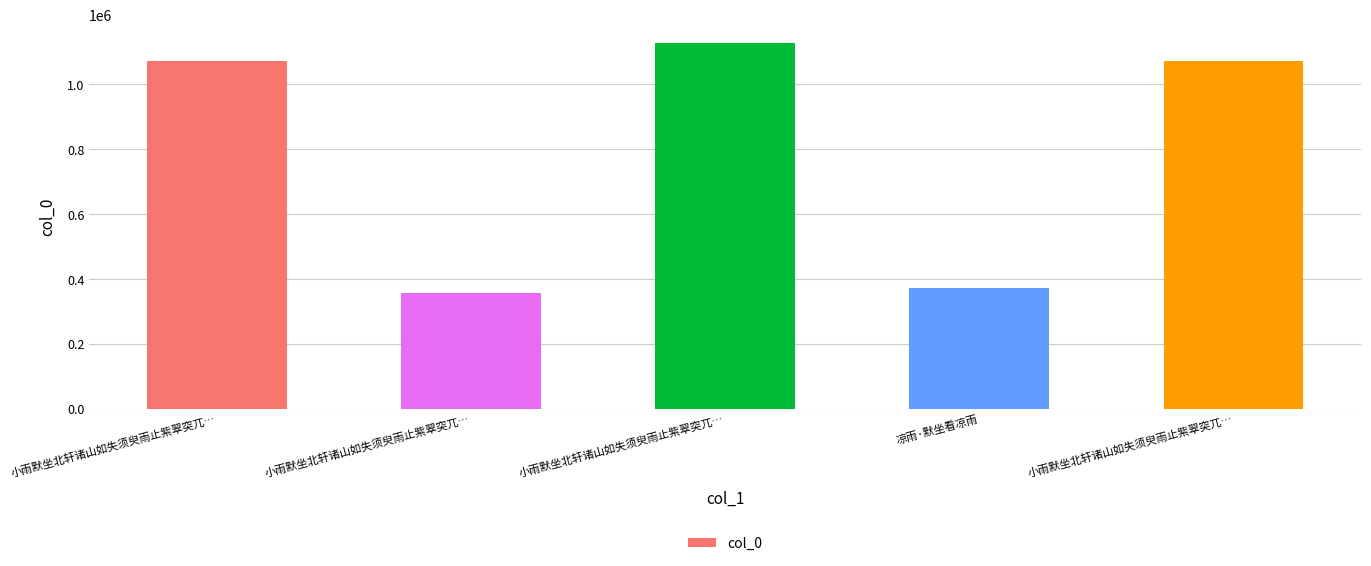

List the labels in order of value, largest first.

小雨默坐北轩诸山如失须臾雨止紫翠突兀…, 小雨默坐北轩诸山如失须臾雨止紫翠突兀…, 小雨默坐北轩诸山如失须臾雨止紫翠突兀…, 凉雨·默坐看凉雨, 小雨默坐北轩诸山如失须臾雨止紫翠突兀…